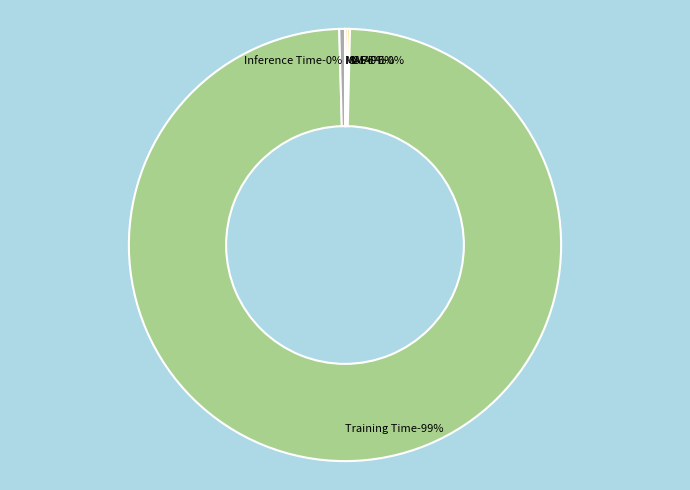

Is there a majority slice in this chart?

Yes